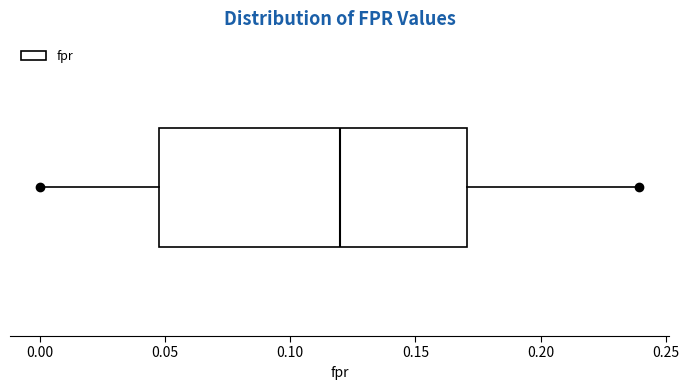

Transcribe this box plot: give where the median line is, the range the box spans, and where the two whiskers end, as read against the x-axis. The values are not printed on the chart, so give them approximately, as read against the axis.

median 0.12, box 0.05 to 0.17, whiskers 0.00 to 0.24